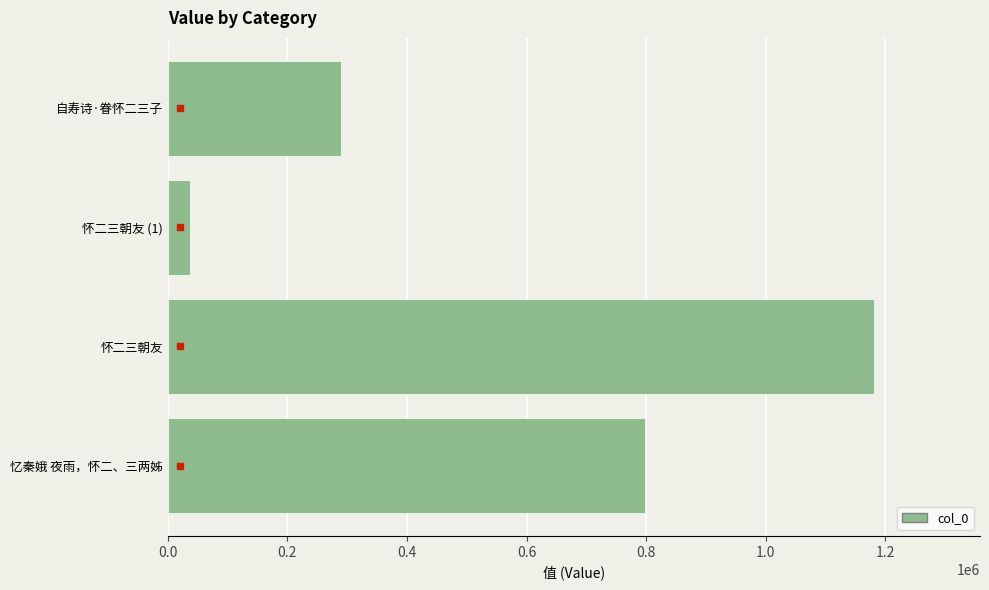

Count the number of categories in the chart.

4